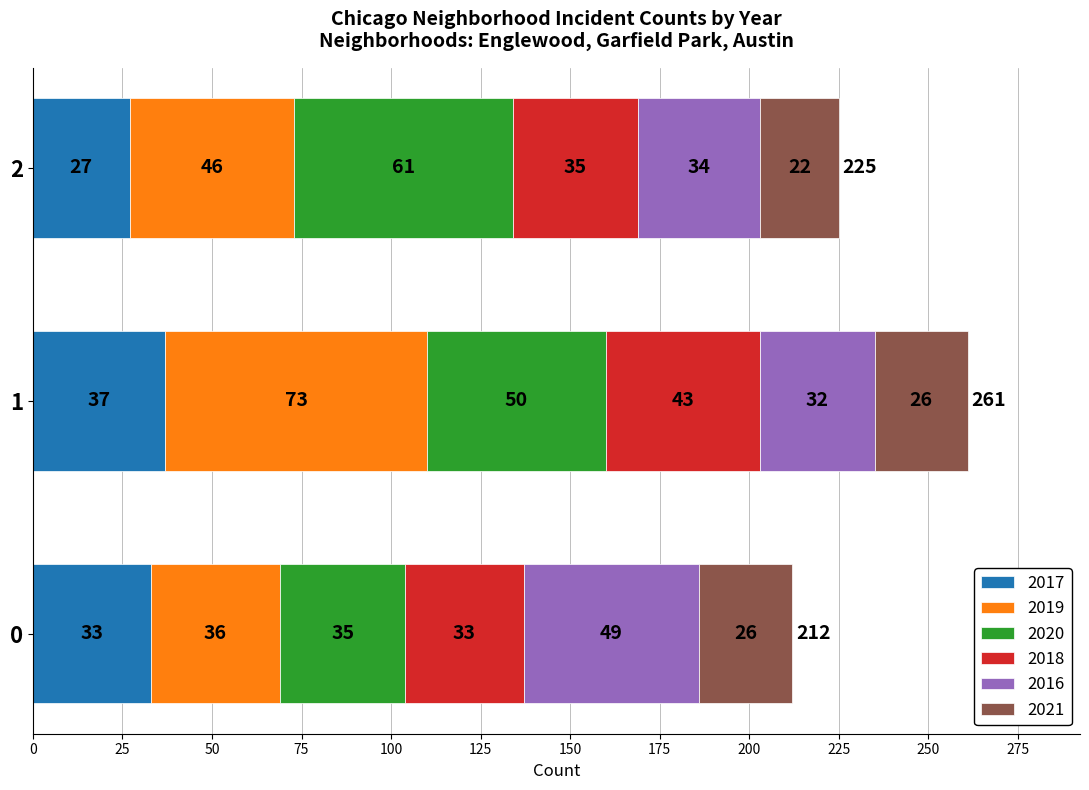

What is the highest value of the 2017 series?

37